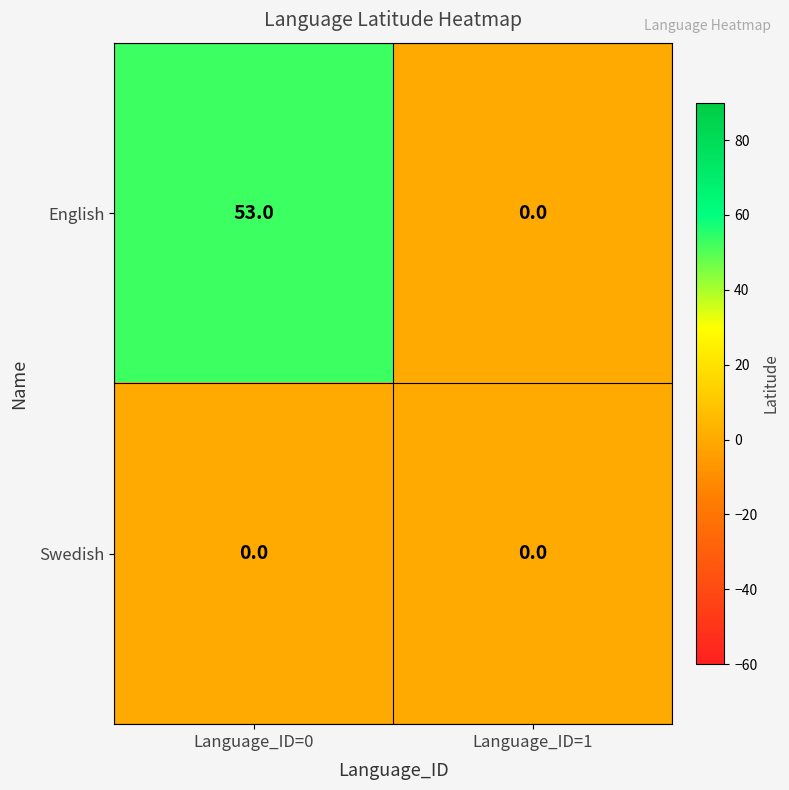

At how many categories does at least one series exceed 30?

1